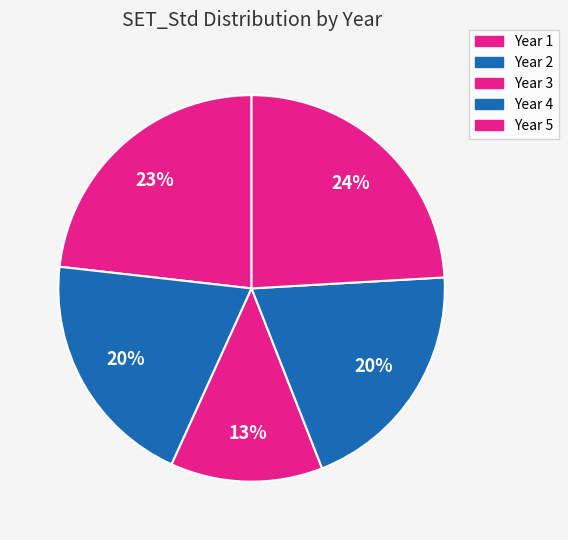

Rank the categories by value from lowest to highest.

Year 3, Year 4, Year 2, Year 1, Year 5